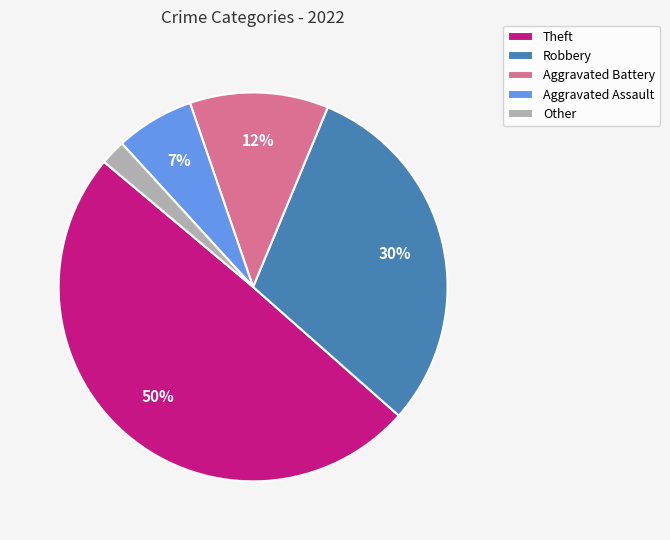

What is the smallest slice in the pie chart?

Other